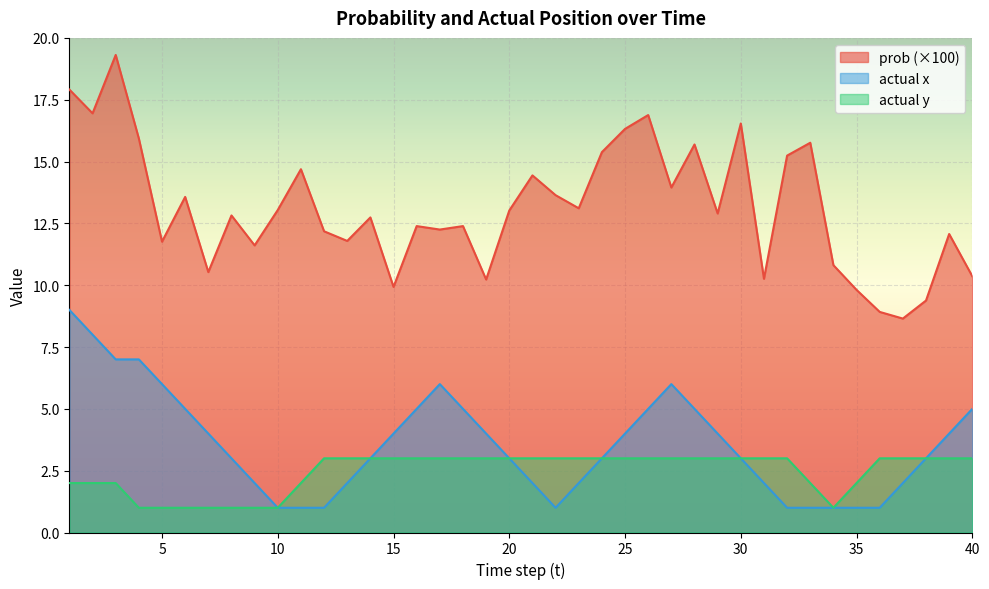

Rank the series at 39 from lowest to highest value.

actual y, actual x, prob